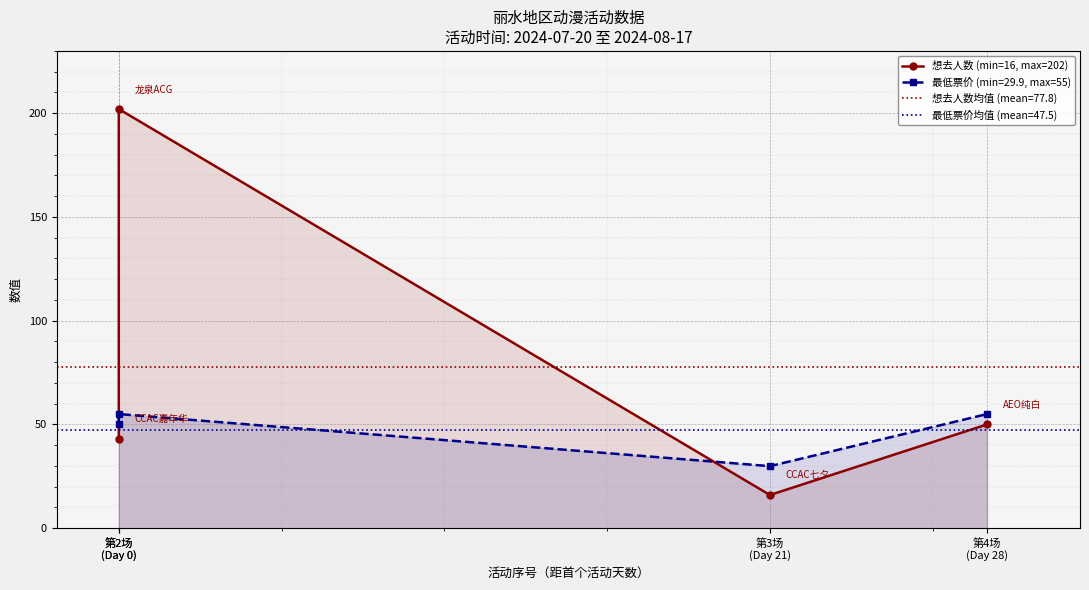

What is the change in value from 第2场
(Day 0) to 第4场
(Day 28)?

+7